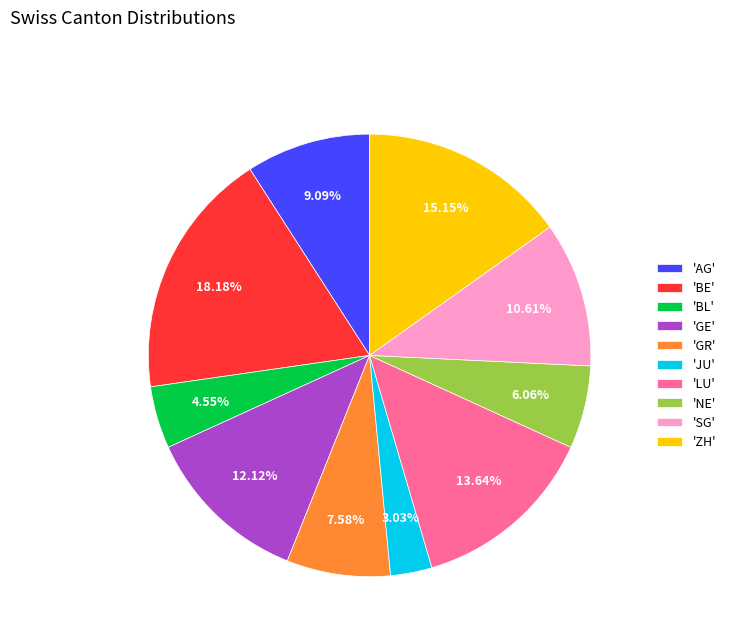

Is there a majority slice in this chart?

No